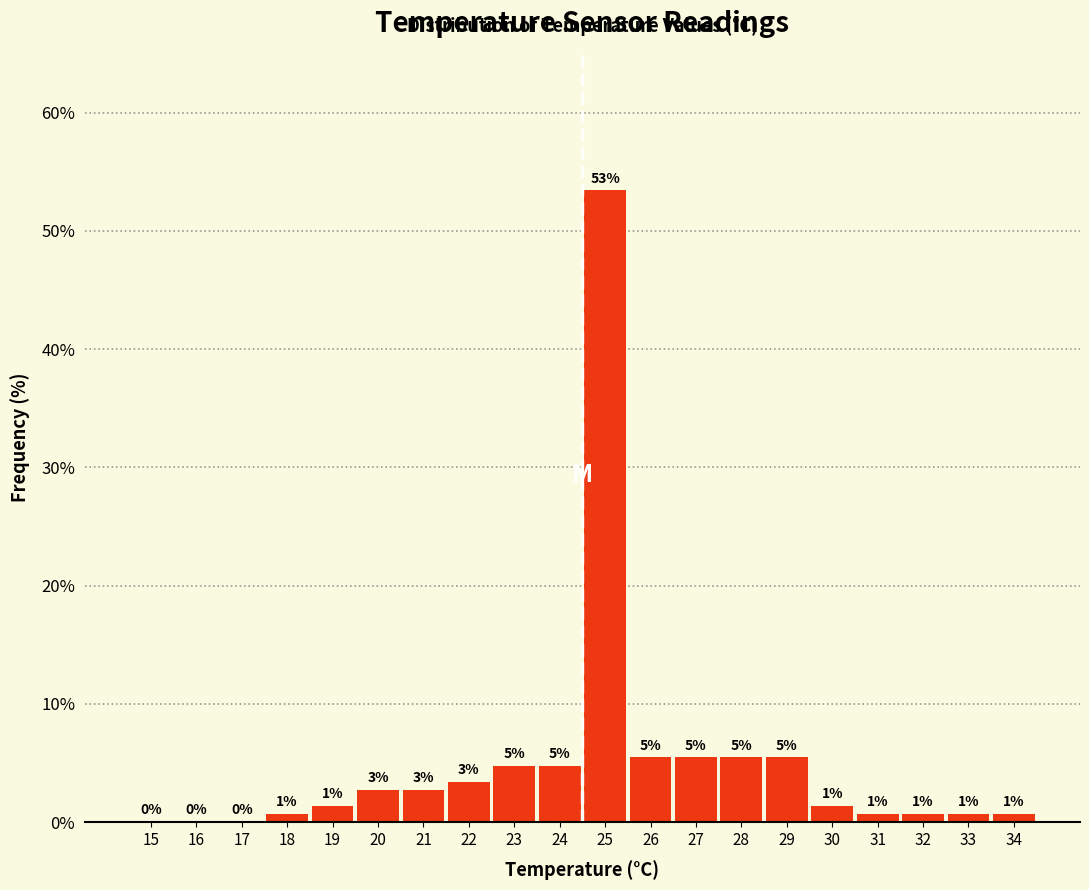

Are the bars horizontal?

No